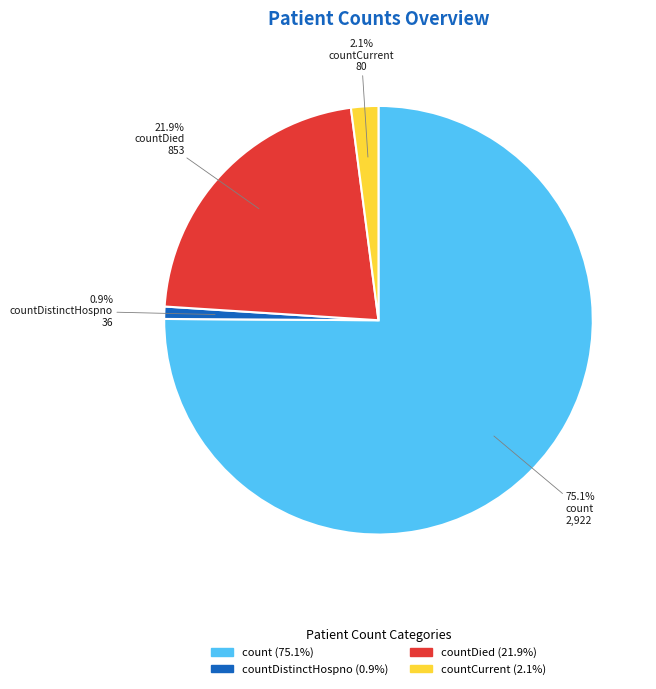

Does any single category account for the majority?

Yes